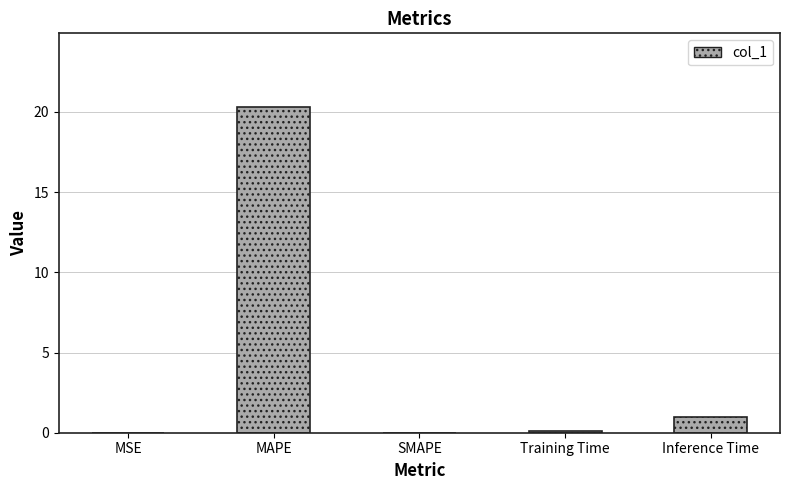

How many data points does each series have?

5